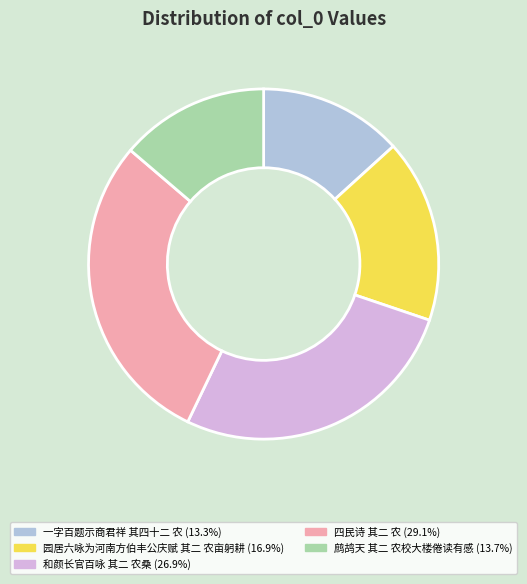

Is there a majority slice in this chart?

No